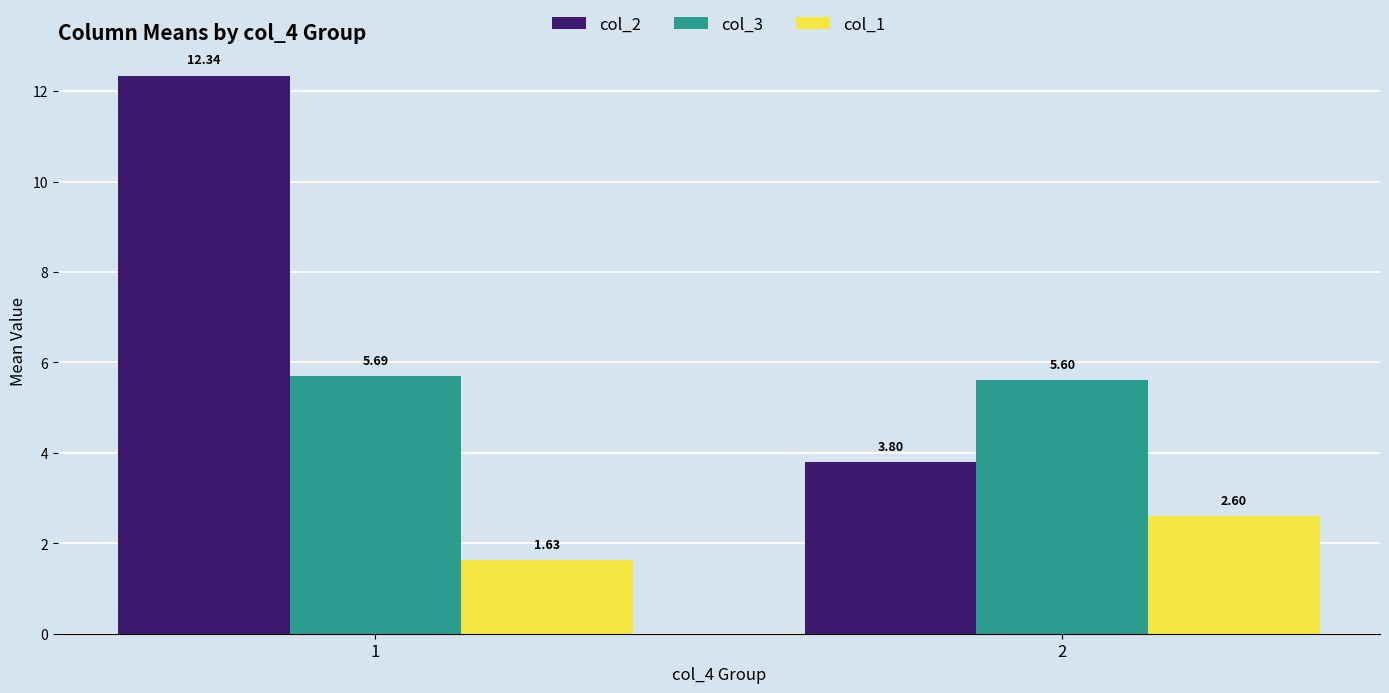

What is the sum of the col_2 values at 2 and 1?

16.1